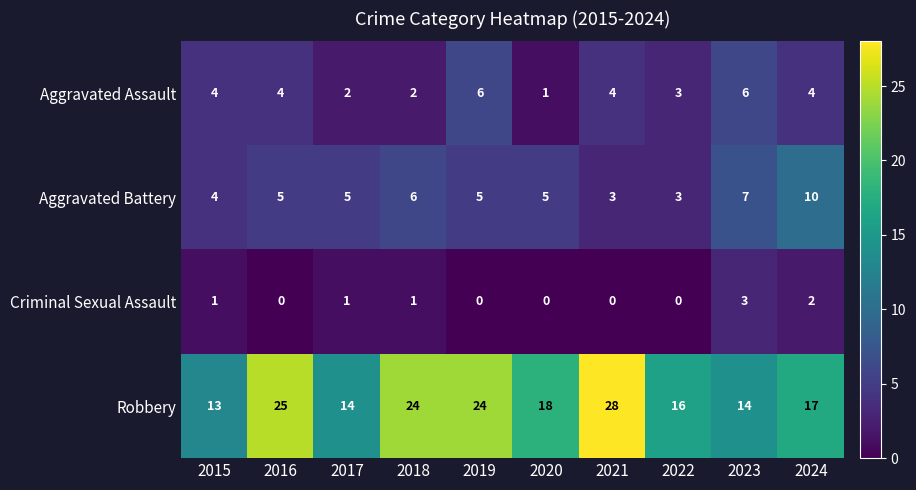

Which series has the largest range (max minus min)?

Robbery